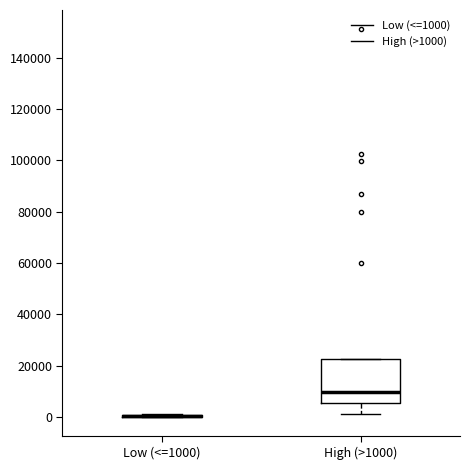

Which box is the tallest, from its lower edge to its upper edge?

High (>1000)